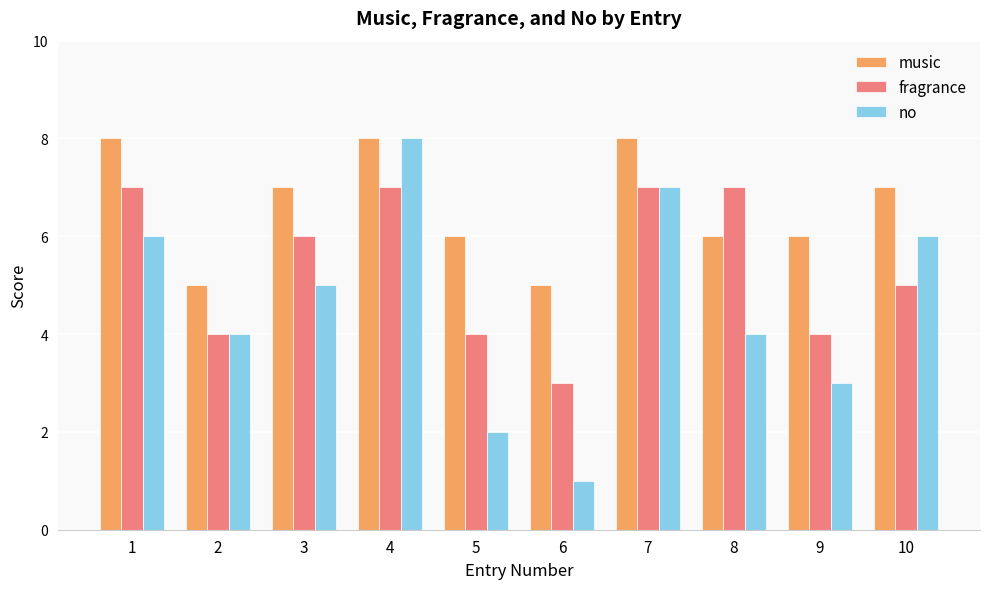

The value of music at 9 is 8. True or false?

False